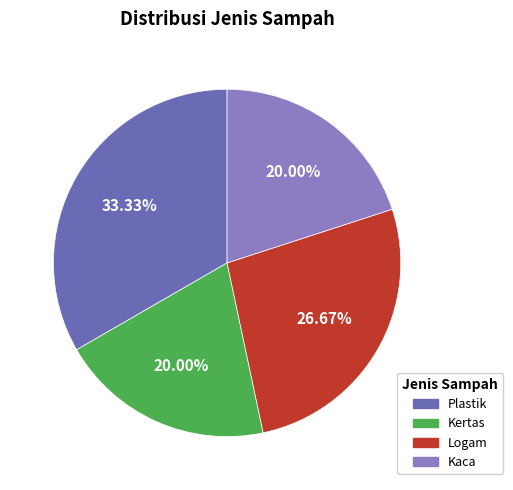

What percentage is the Kaca slice, to the nearest percent?

20%